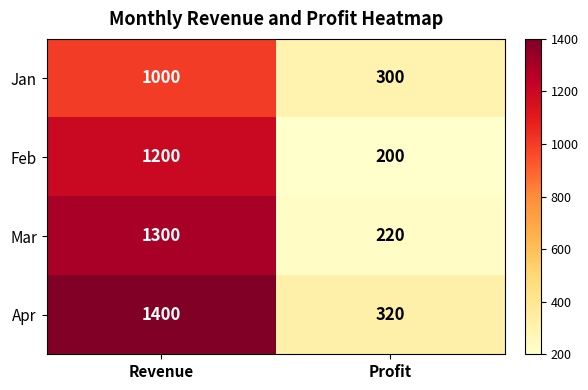

At which category is the sum across all series the highest?

Revenue